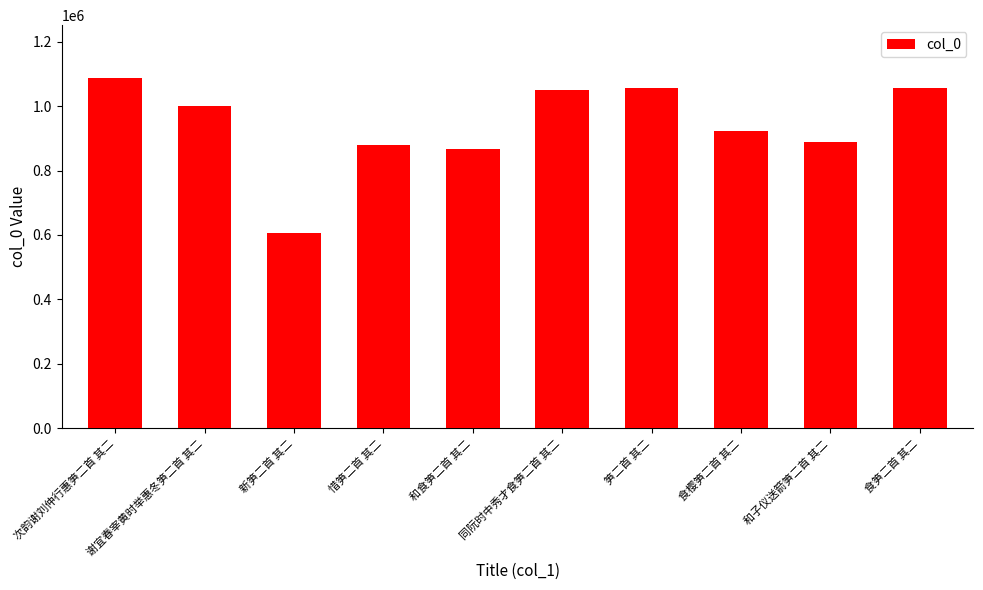

Which category has the highest value across all series?

次韵谢刘仲行惠笋二首 其二